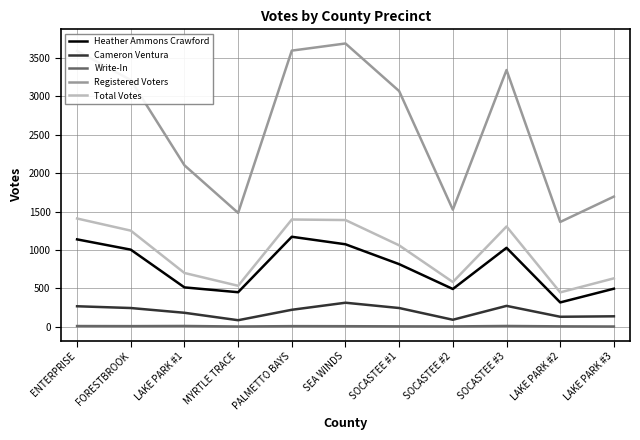

What is the greatest value displayed?

3691